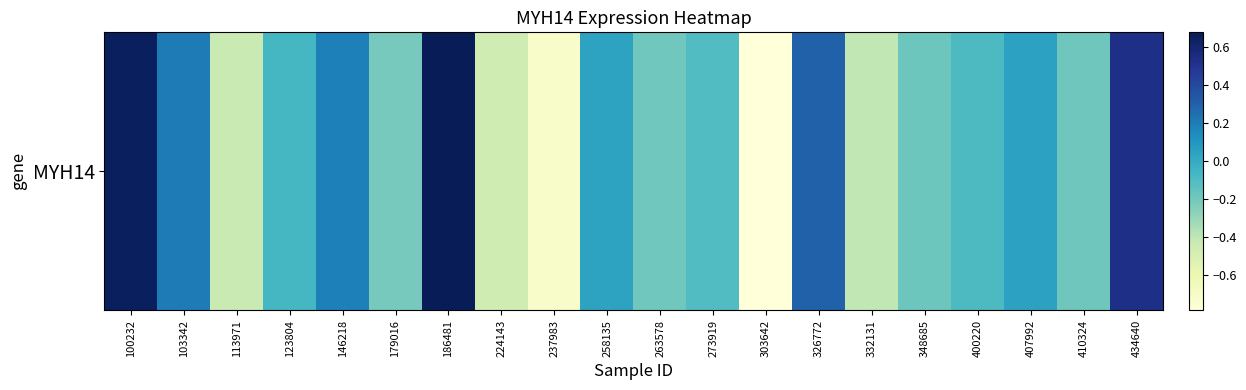

What is the difference between the values at 237983 and 258135?

0.8